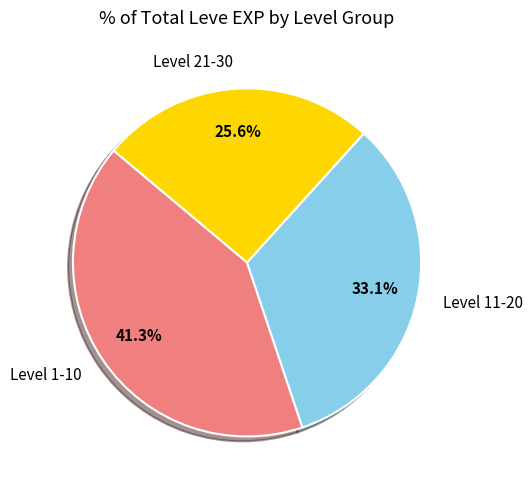

Count the number of slices in the pie.

3